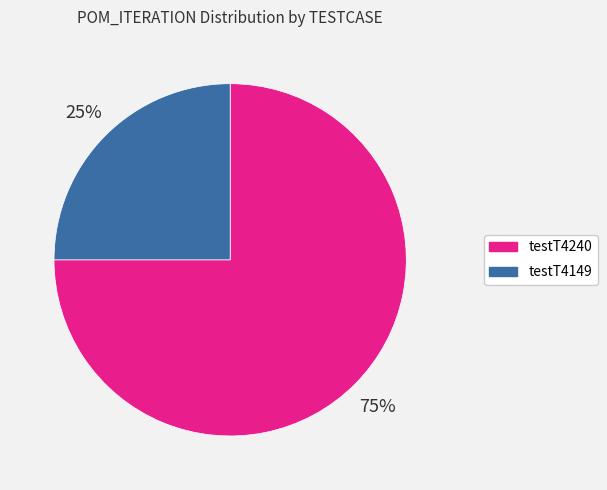

To the nearest percent, what is the average slice percentage?

50%